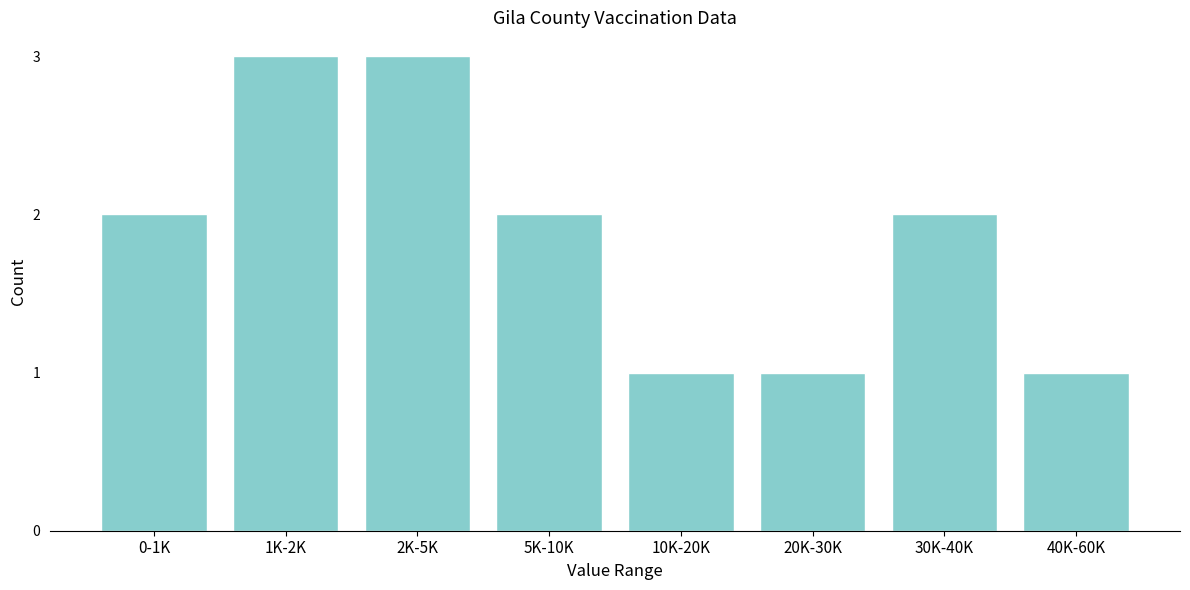

Reading left to right, extract all data points from this chart.

2	3	3	2	1	1	2	1